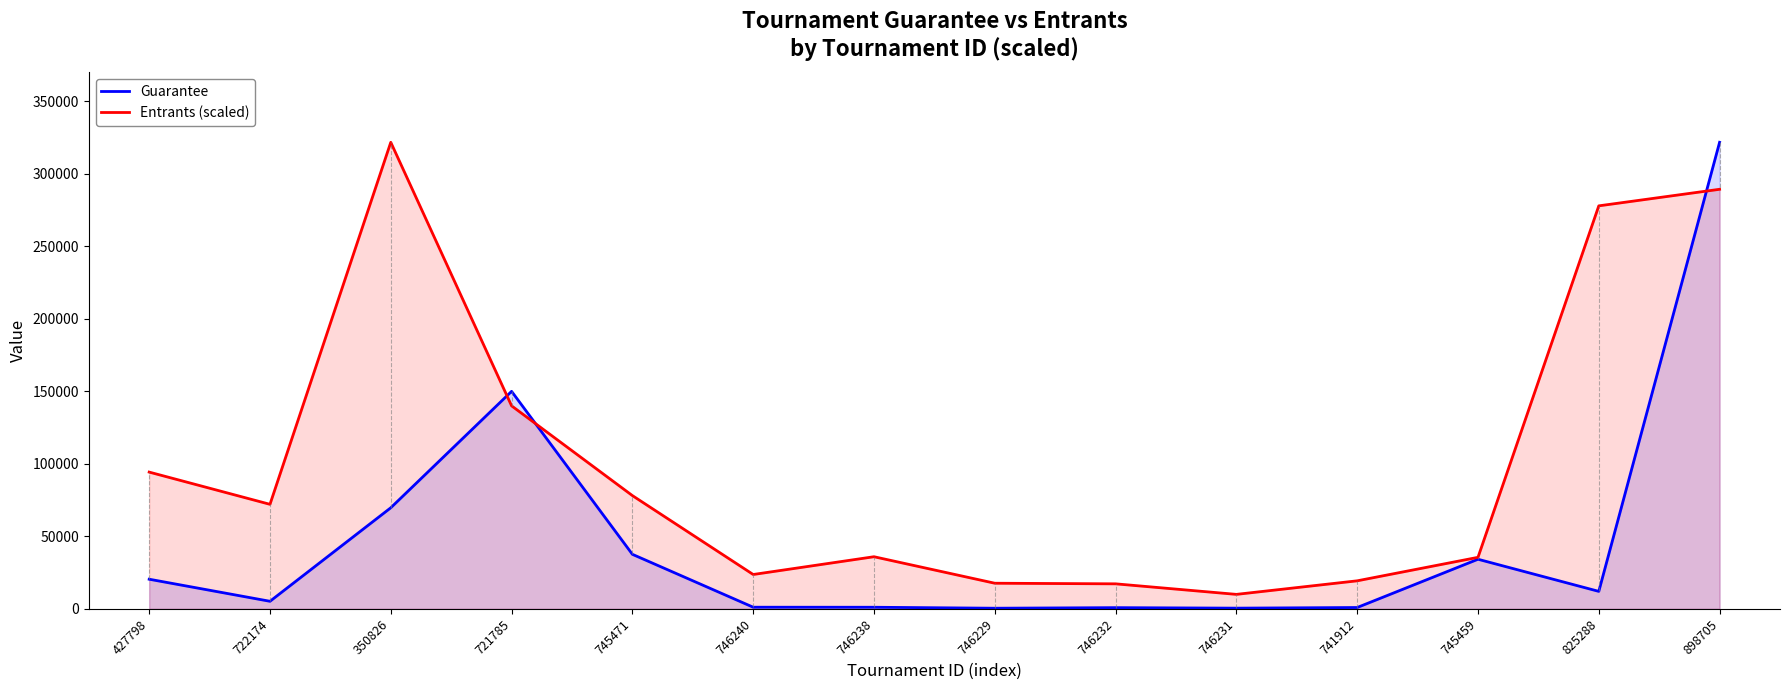

The Guarantee series shows 7219.7 at 825288. True or false?

False